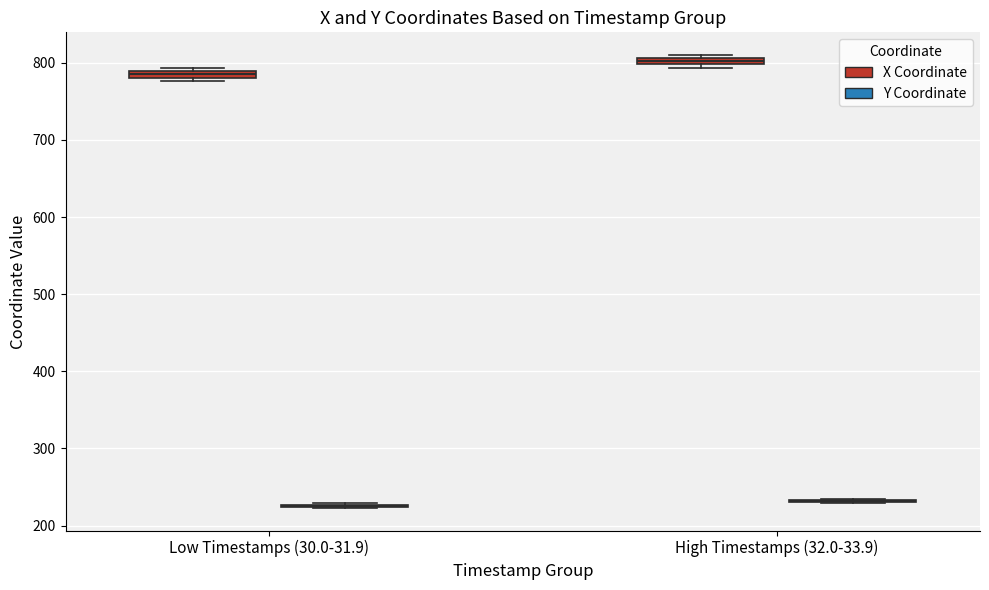

Where is the upper edge of the box for Low Timestamps (30.0-31.9) (X Coordinate) on the y-axis? The values are not printed on the chart, so give them approximately, as read against the axis.

790